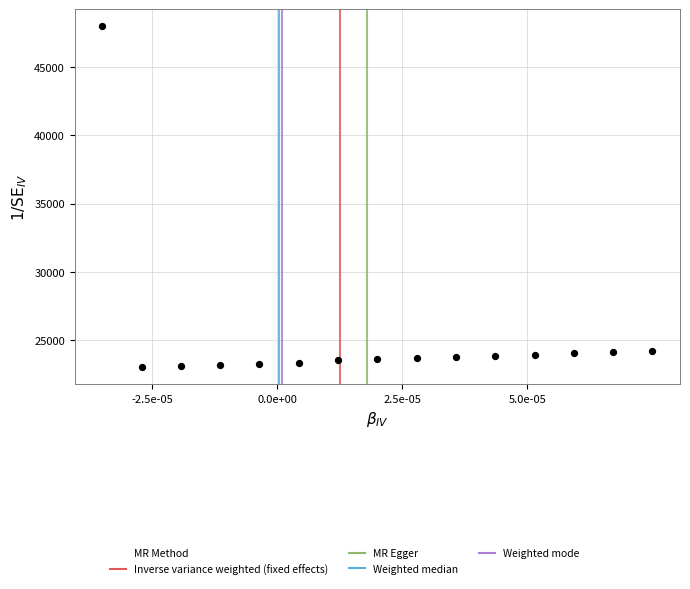

Count the number of points in this scatter plot.

15